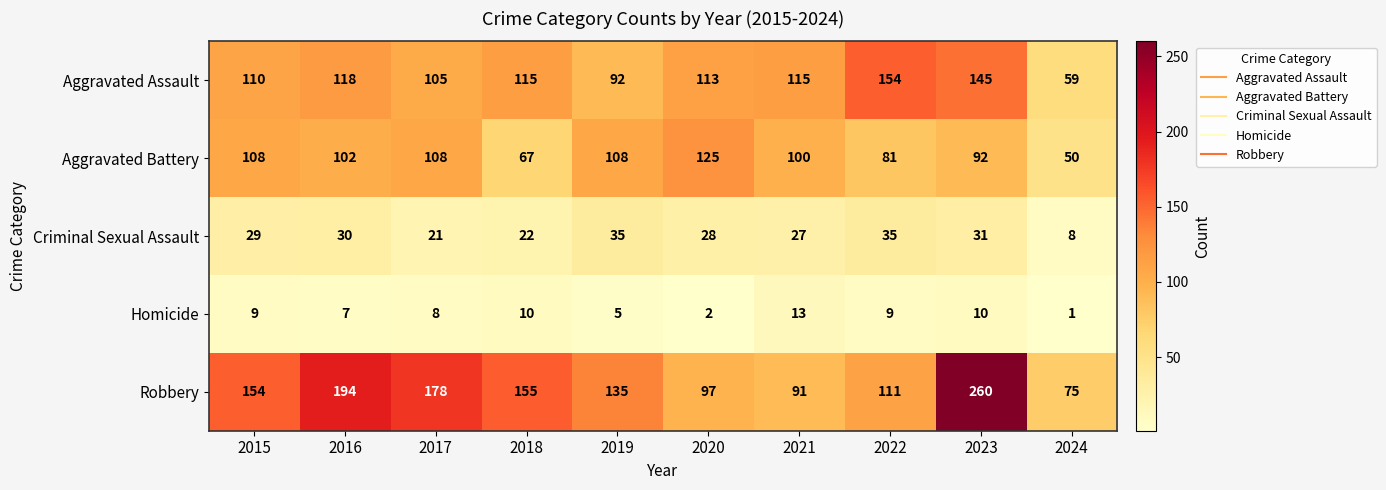

Which category has the highest value across all series?

2023